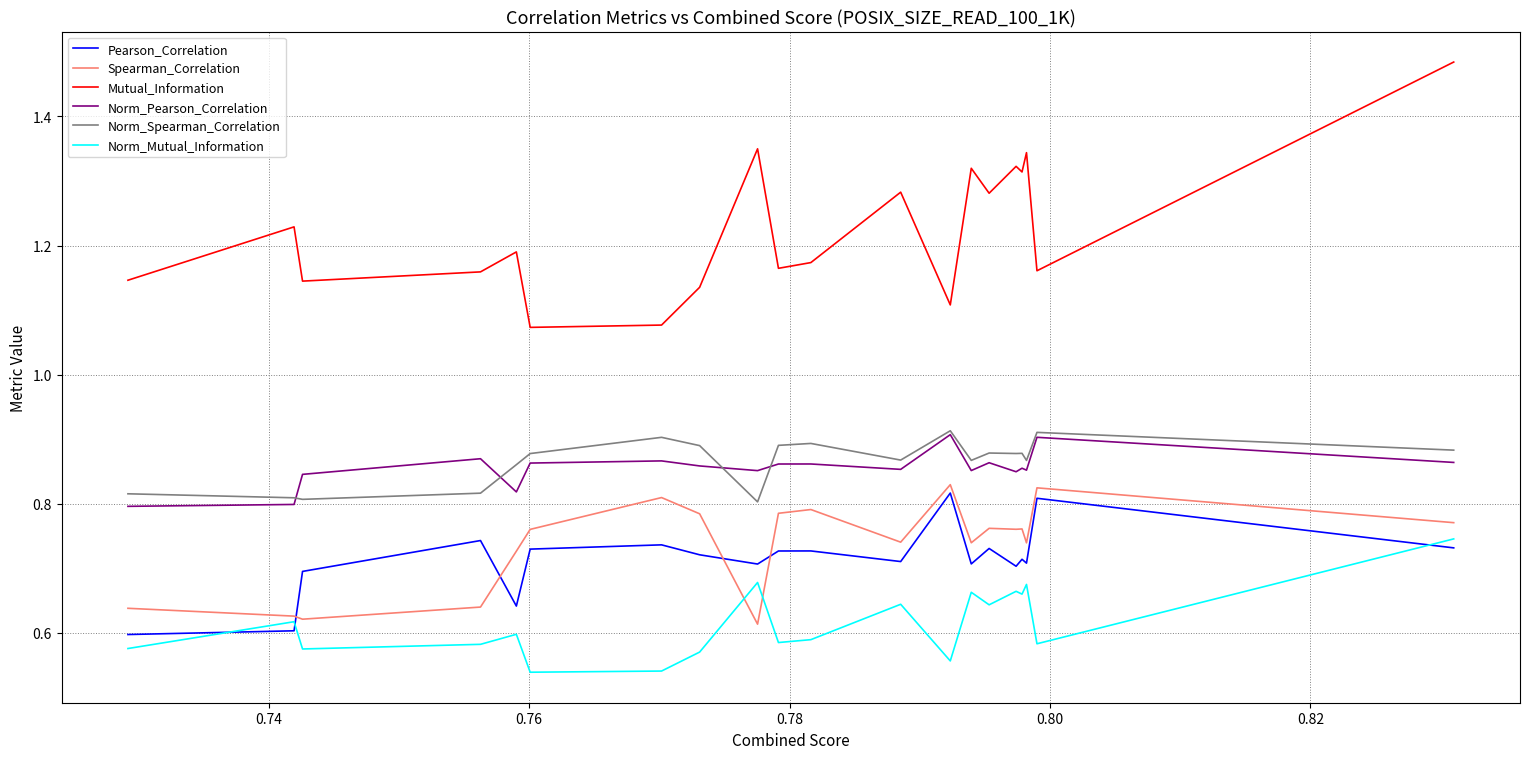

At how many categories does at least one series exceed 1?

20